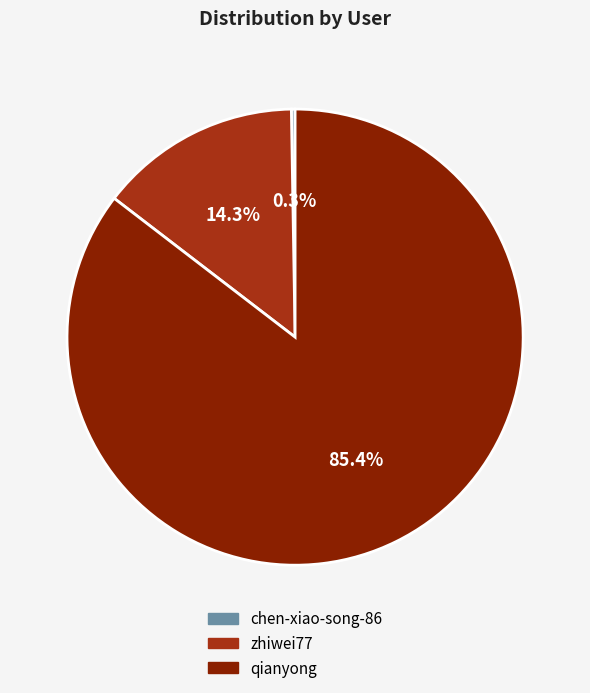

How much of the chart is everything except zhiwei77?

85.7%